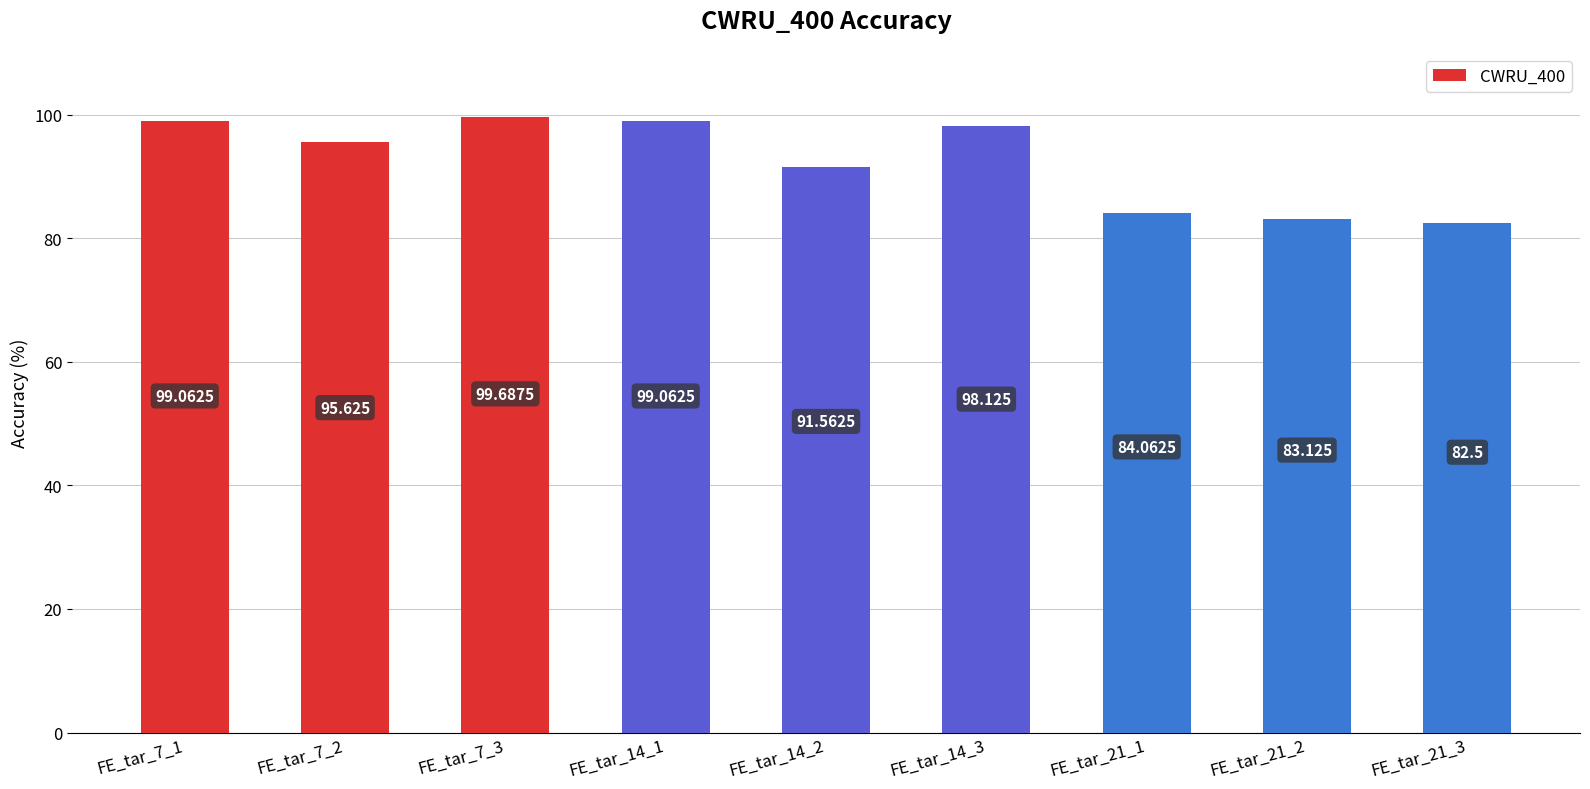

Between FE_tar_7_1 and FE_tar_14_3, which is larger?

FE_tar_7_1